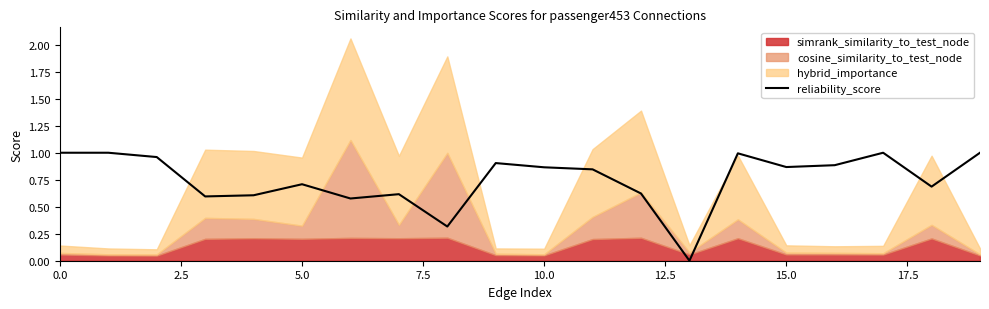

How many interior local peaks (higher than both neighbors) does the data have?

5